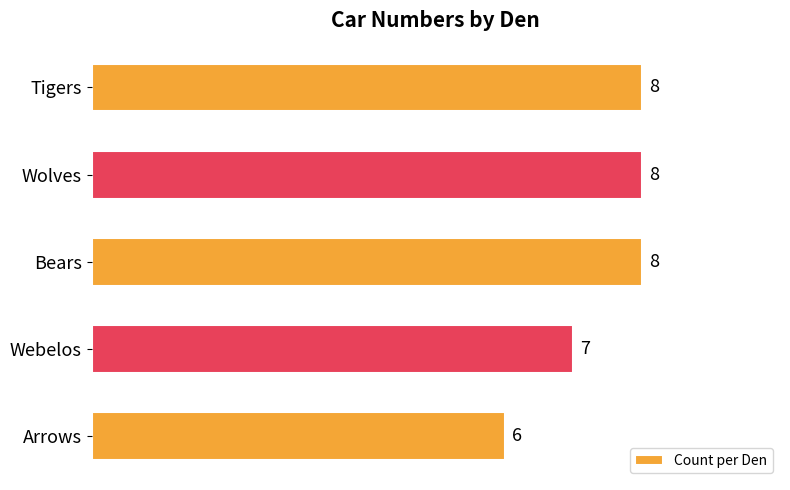

True or false: the data shows 8 at Bears.

True